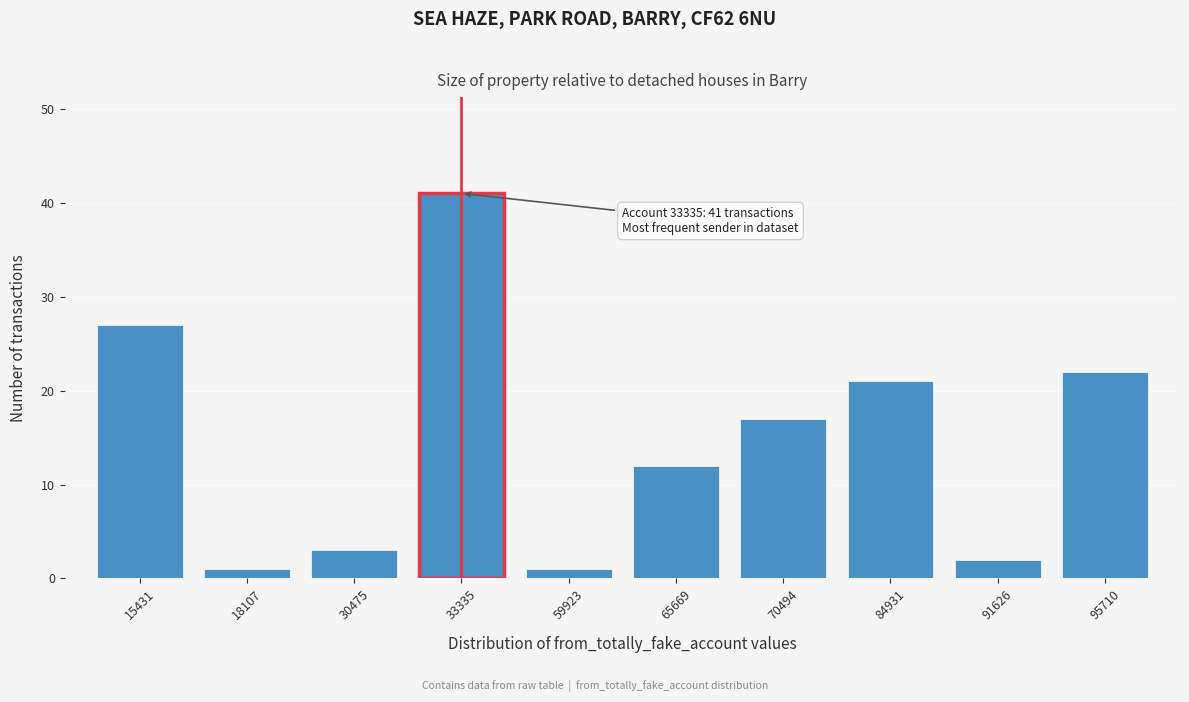

Reading right to left, transcribe all the data shown in this chart.

95710=22	91626=2	84931=21	70494=17	65669=12	59923=1	33335=41	30475=3	18107=1	15431=27